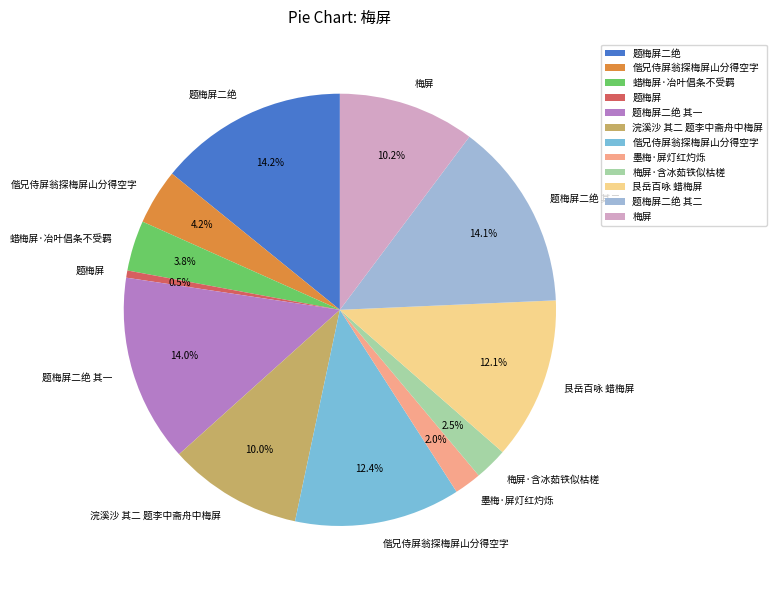

Is there any slice that represents more than half of the pie?

No